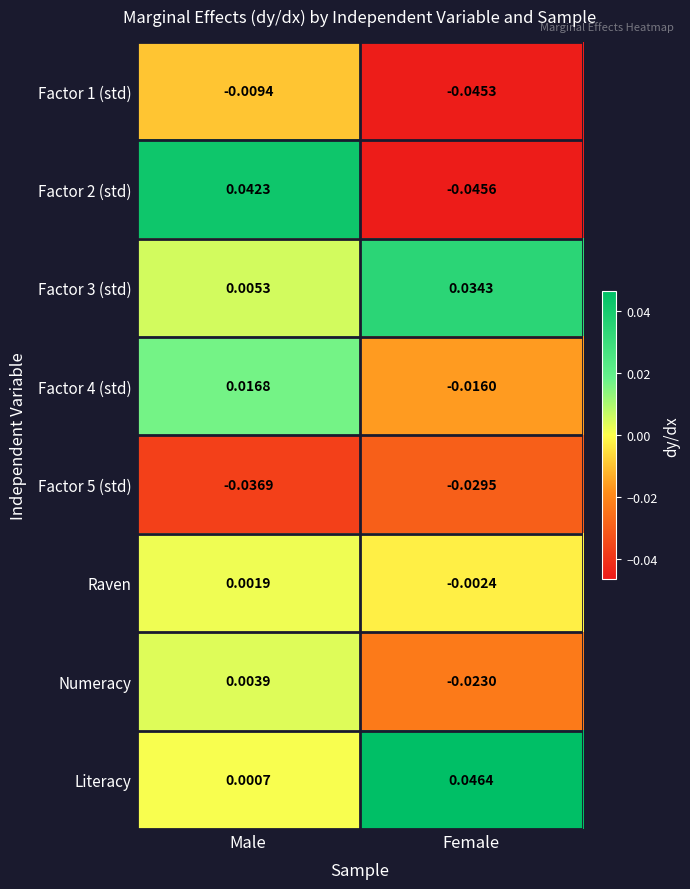

Is the value of Factor 1 (std) at Male greater than the value of Factor 4 (std) at Female?

Yes